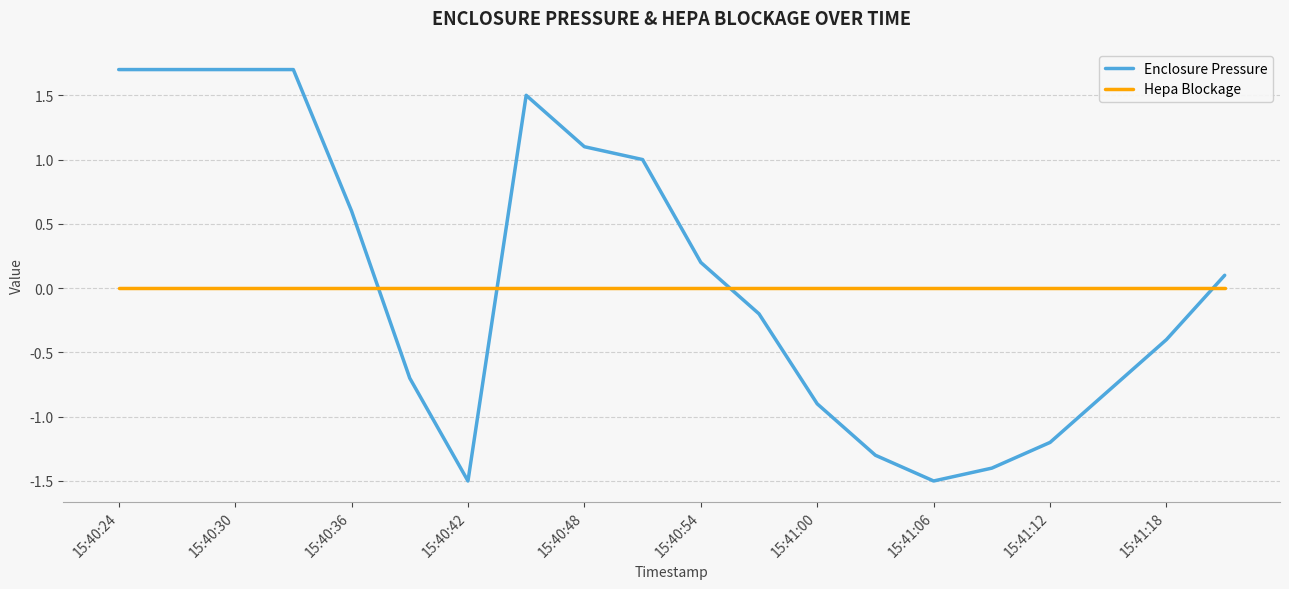

Rank the series by their maximum value, from lowest to highest.

Hepa Blockage, Enclosure Pressure